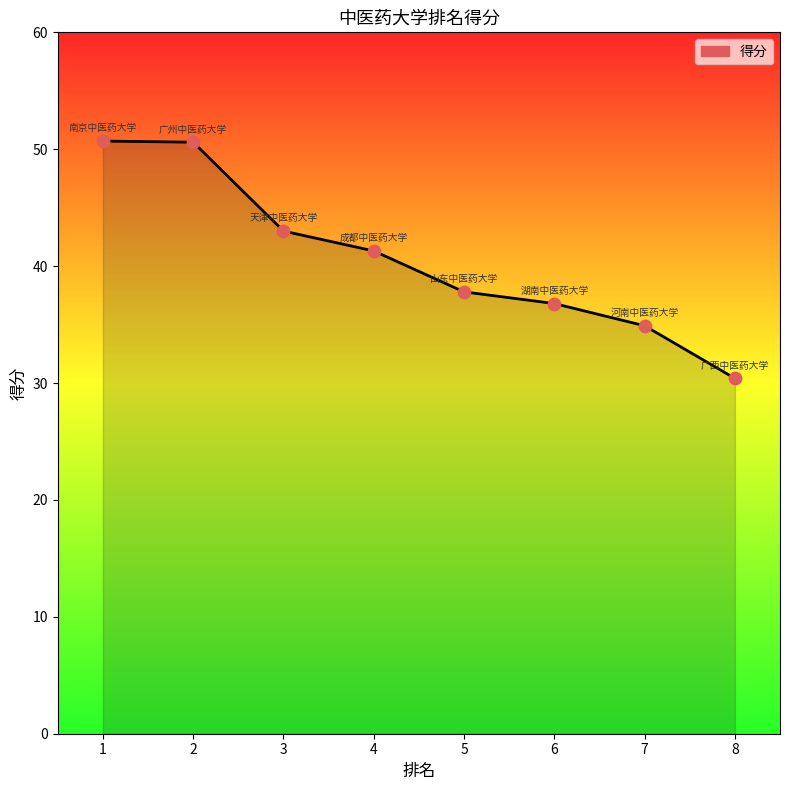

Which has a higher value, 1 or 8?

1